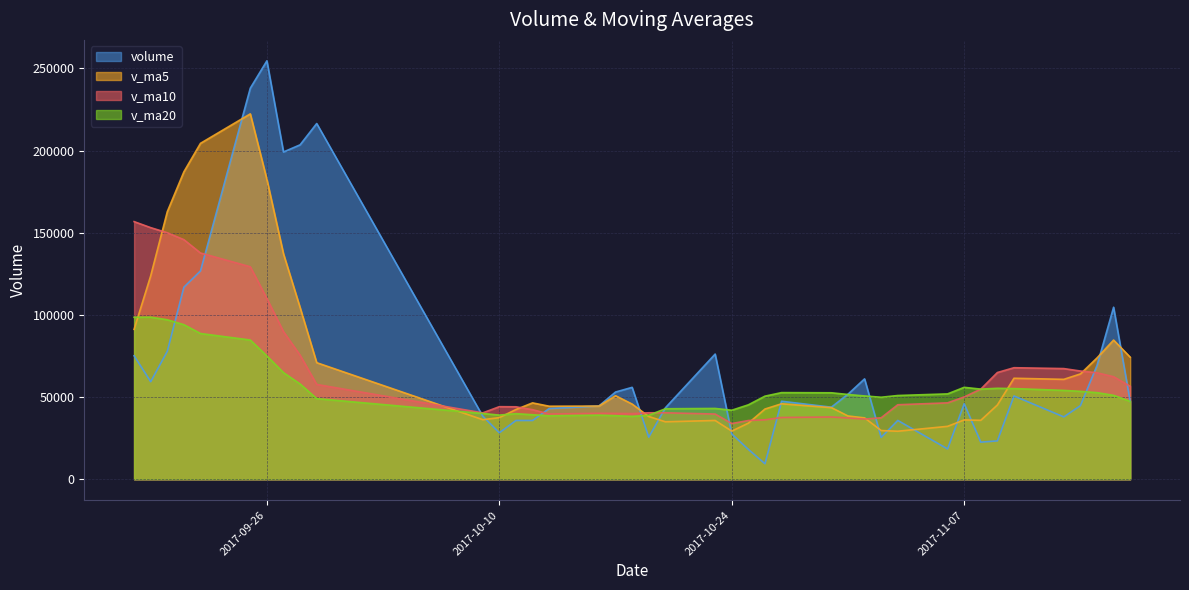

The value of v_ma20 at 2017-09-29 is 49065.7. True or false?

True